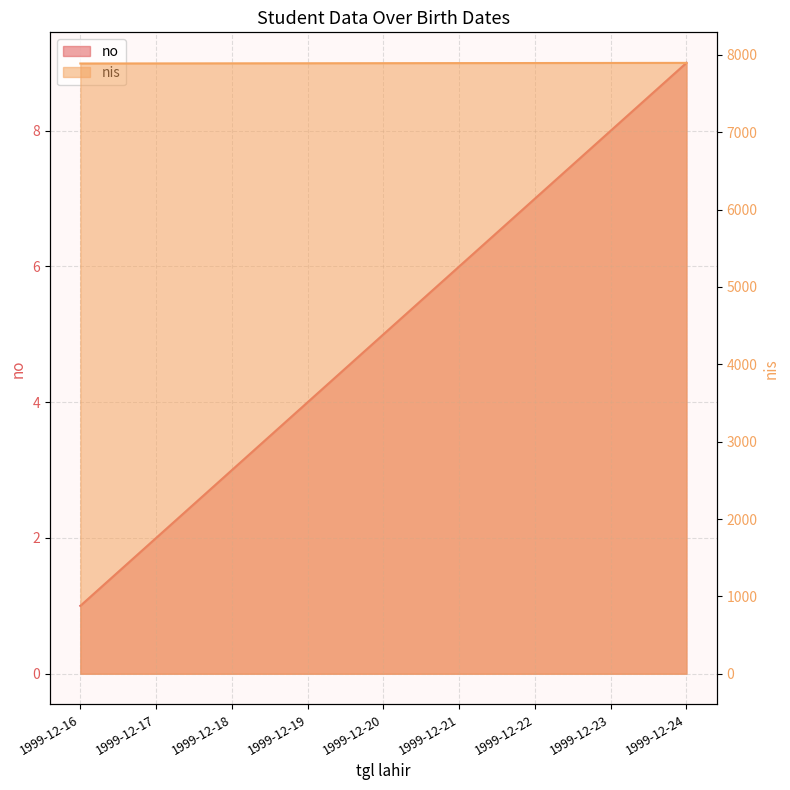

Where is nis nearest to the value 7892?

1999-12-20